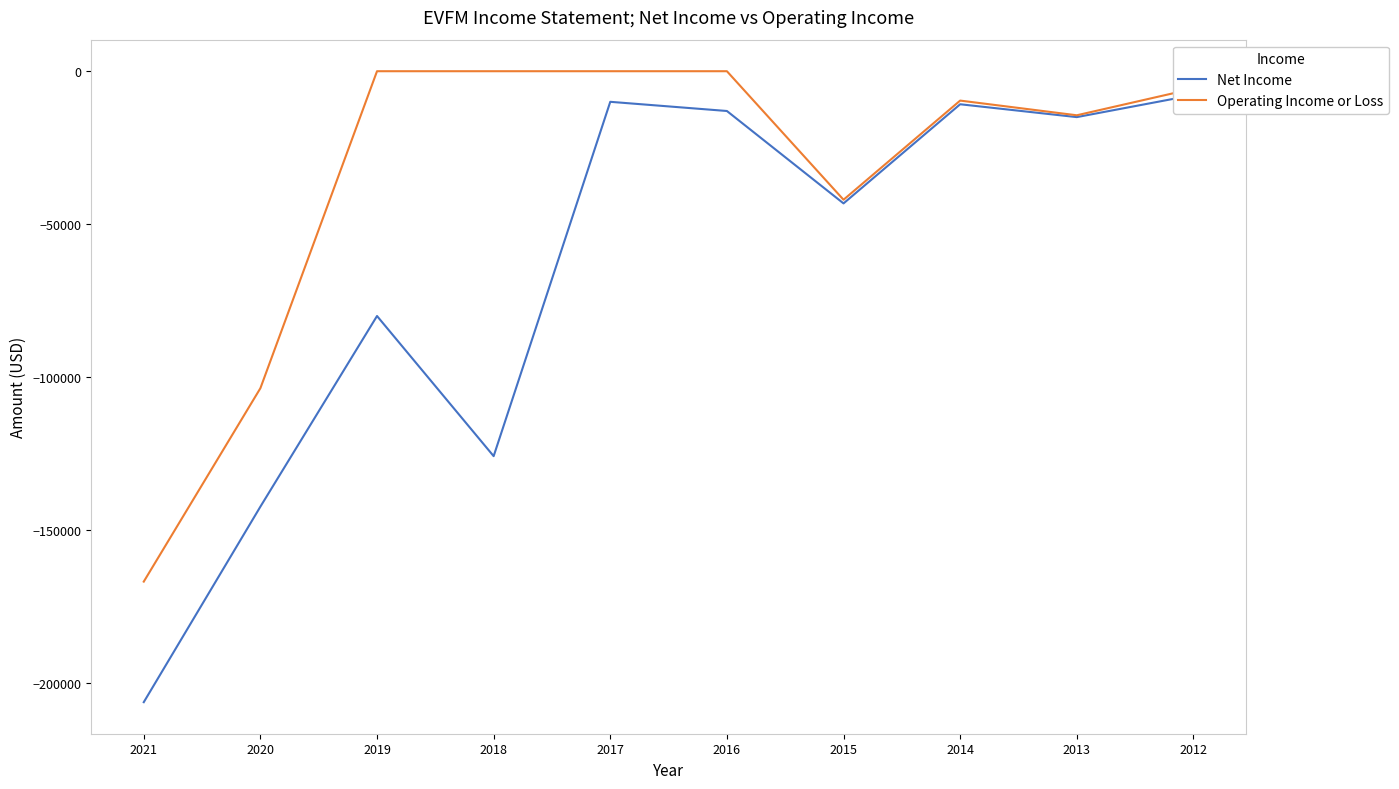

Is it true that Operating Income or Loss equals -63912 at 2018?

False